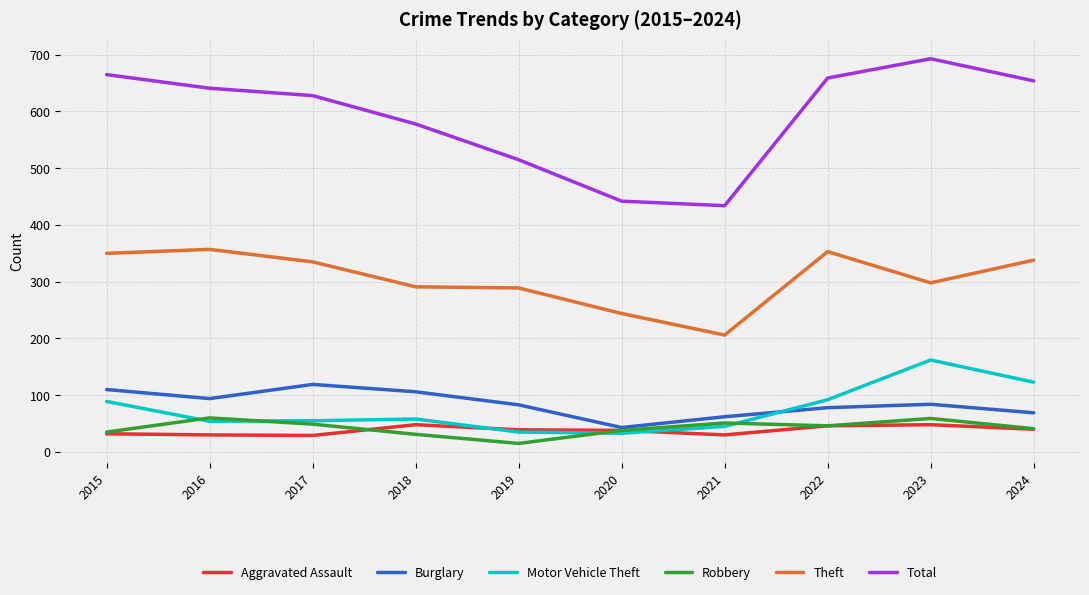

How many lines are shown in the chart?

6